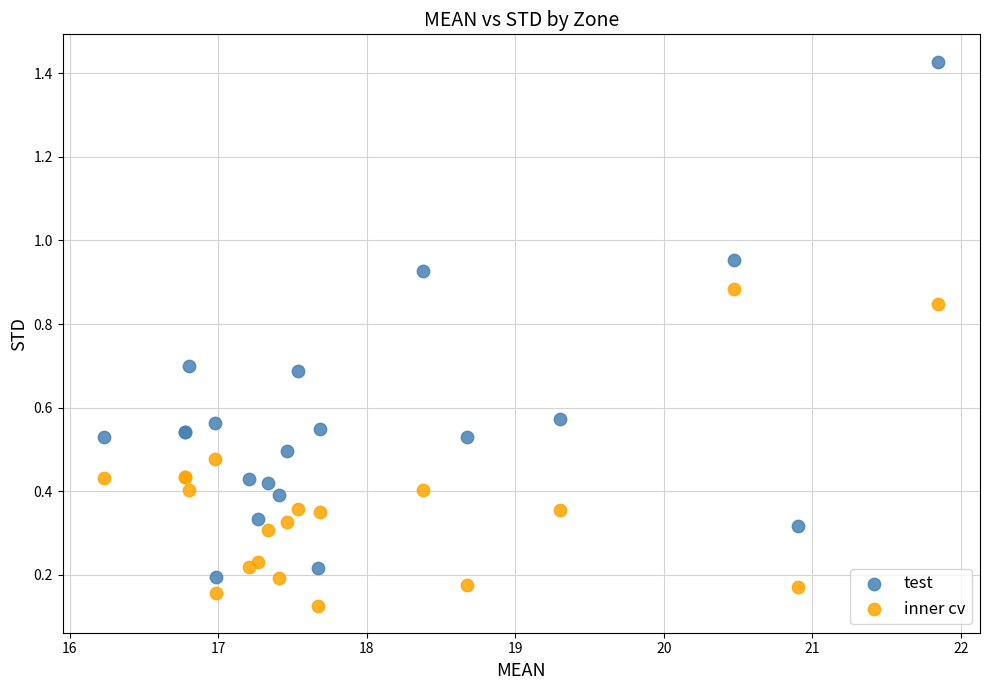

Which series reaches the maximum Y coordinate?

test